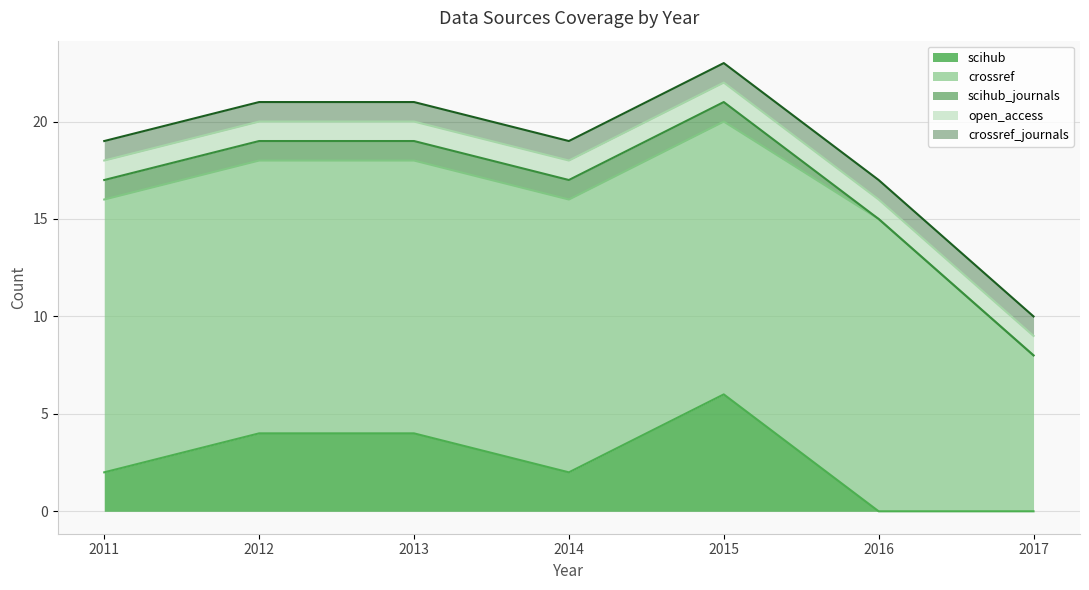

What is the average value of the crossref_journals series?

1